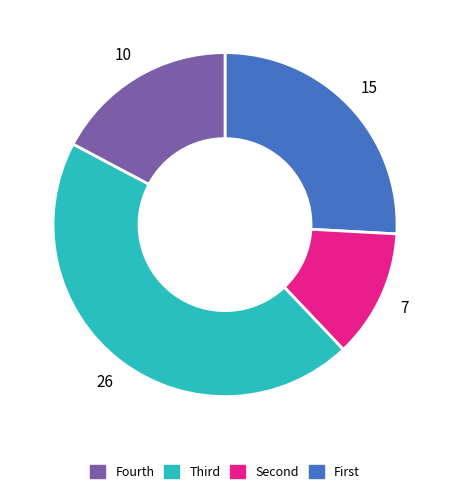

Does any single category account for the majority?

No